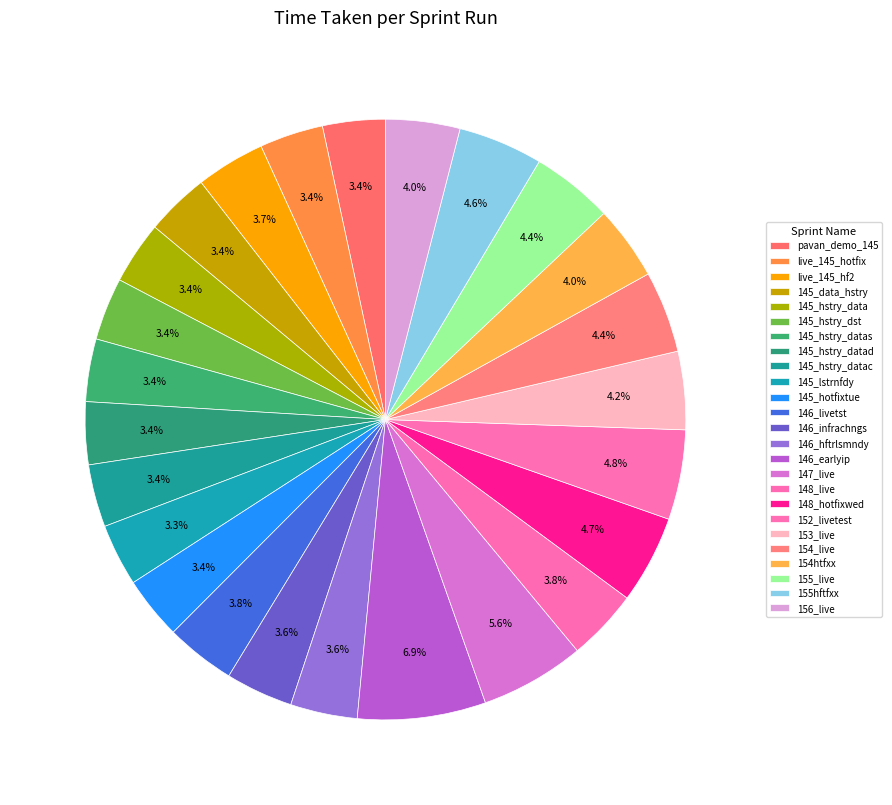

What is the smallest slice in the pie chart?

145_lstrnfdy